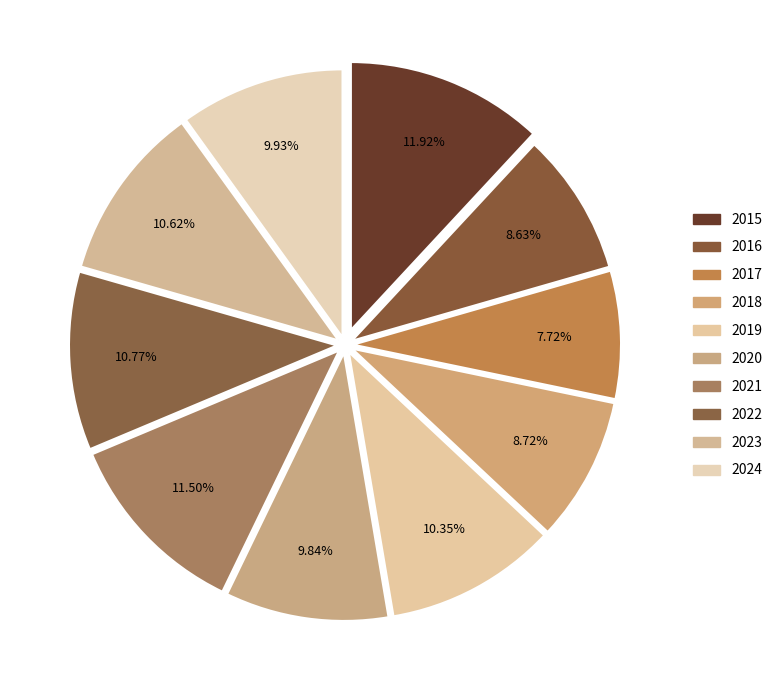

To the nearest percent, what percentage of the pie is 2018?

9%